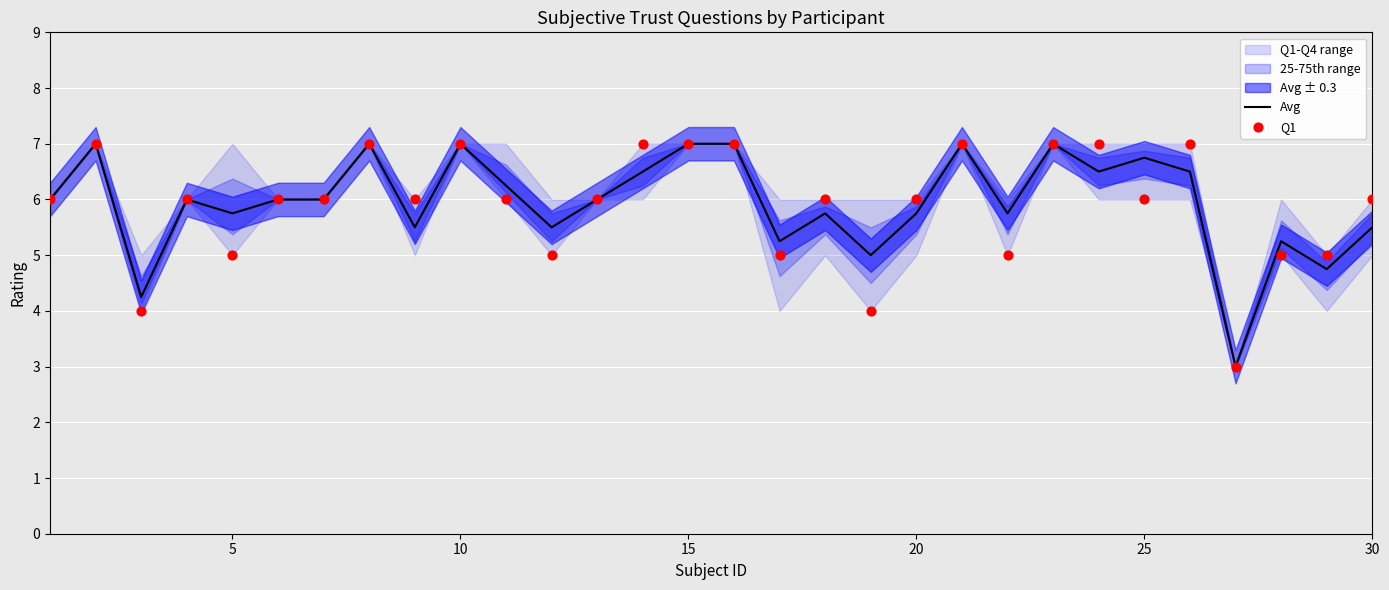

Which series contains the lowest Y value?

Avg